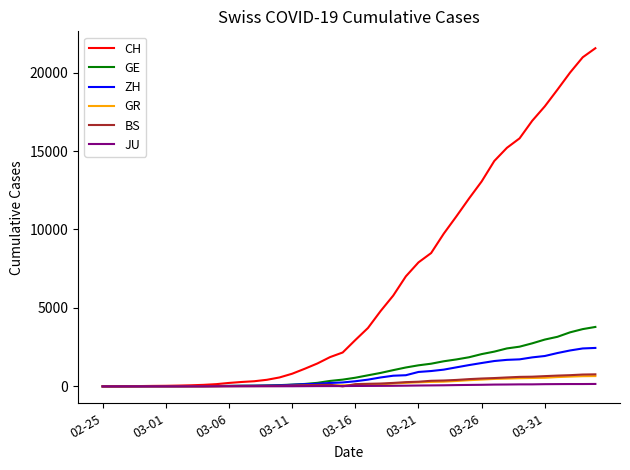

Which series has the largest range (max minus min)?

CH